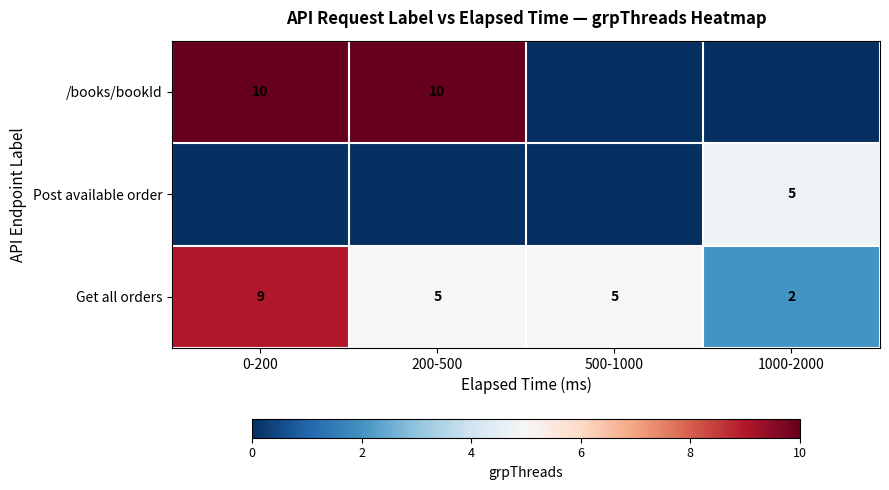

Where does the Get all orders series first go above 5?

0-200